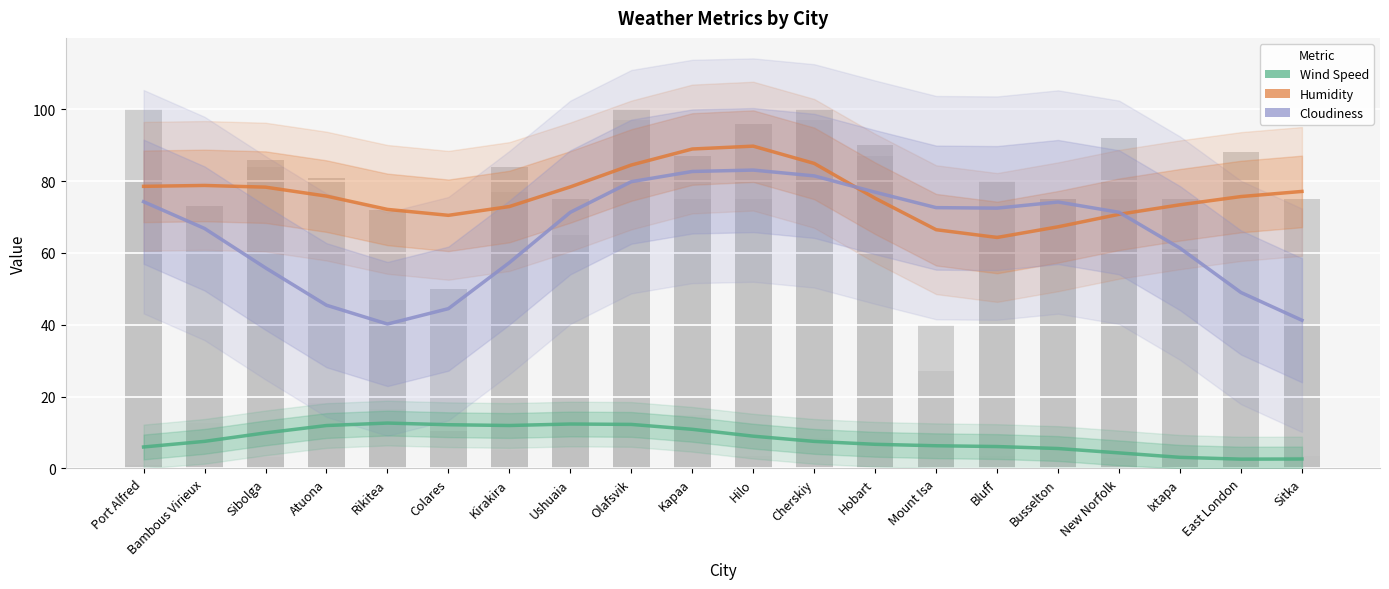

Reading left to right, extract all data points from this chart.

Wind Speed: Port Alfred=6.0	Bambous Virieux=7.5	Sibolga=9.9	Atuona=11.9	Rikitea=12.6	Colares=12.2	Kirakira=12.0	Ushuaia=12.4	Olafsvik=12.3	Kapaa=10.9	Hilo=9.0	Cherskiy=7.5	Hobart=6.7	Mount Isa=6.3	Bluff=6.1	Busselton=5.5	New Norfolk=4.3	Ixtapa=3.1	East London=2.6	Sitka=2.6
Humidity: Port Alfred=78.6	Bambous Virieux=78.8	Sibolga=78.3	Atuona=75.8	Rikitea=72.1	Colares=70.5	Kirakira=72.9	Ushuaia=78.4	Olafsvik=84.5	Kapaa=89.0	Hilo=89.8	Cherskiy=84.9	Hobart=75.2	Mount Isa=66.5	Bluff=64.3	Busselton=67.3	New Norfolk=70.8	Ixtapa=73.4	East London=75.7	Sitka=77.1
Cloudiness: Port Alfred=74.3	Bambous Virieux=66.8	Sibolga=55.9	Atuona=45.5	Rikitea=40.2	Colares=44.5	Kirakira=57.3	Ushuaia=71.3	Olafsvik=79.9	Kapaa=82.7	Hilo=83.1	Cherskiy=81.5	Hobart=76.9	Mount Isa=72.6	Bluff=72.5	Busselton=74.2	New Norfolk=71.3	Ixtapa=61.3	East London=49.0	Sitka=41.3